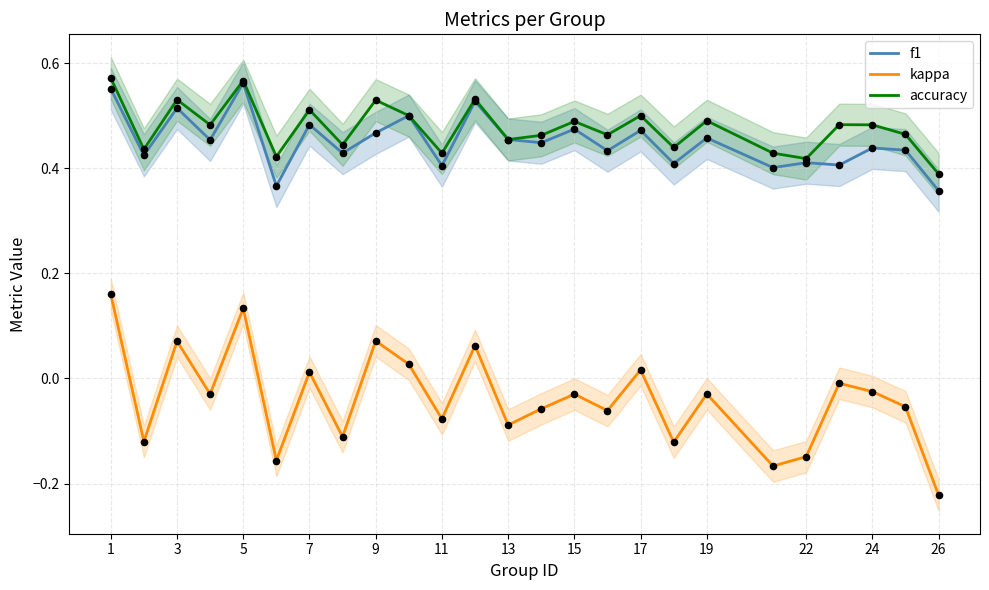

Is the value of f1 at 15 greater than the value of accuracy at 3?

No